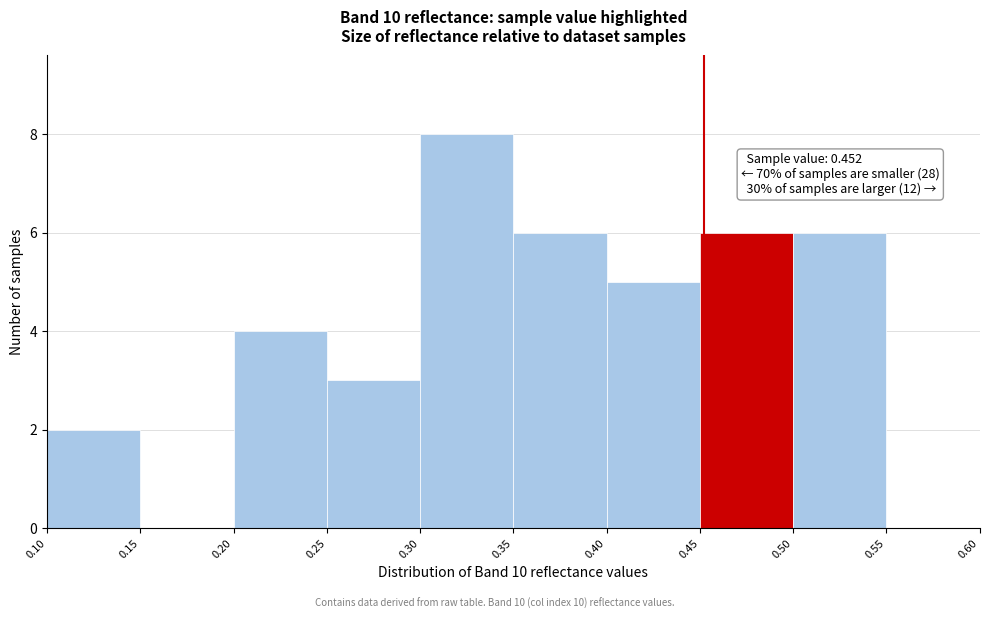

Which range on the x-axis has the tallest bar?

0.30 to 0.35